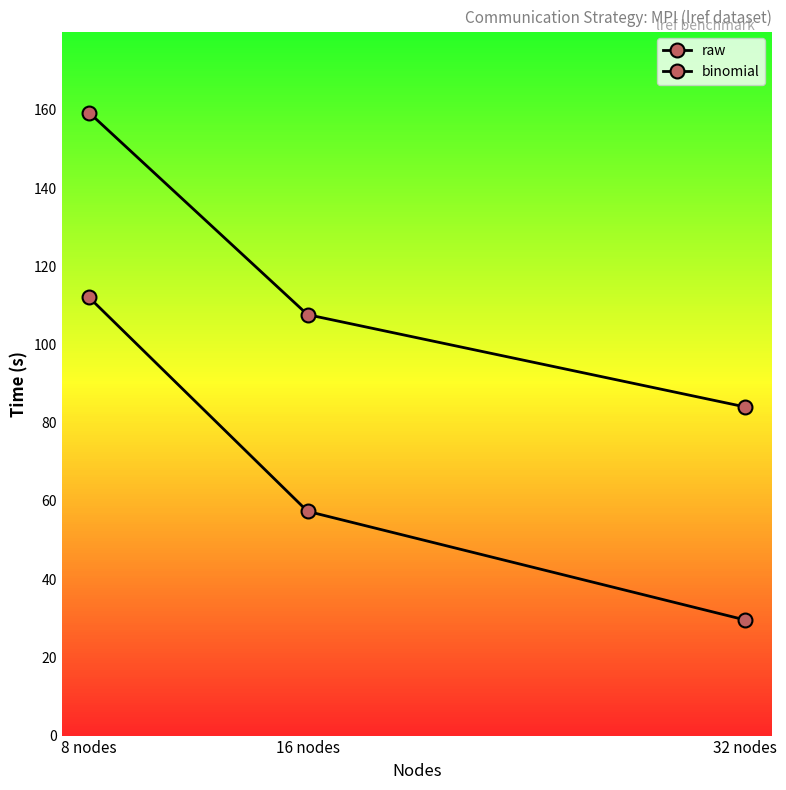

True or false: binomial has a value of 239.6 at 8 nodes.

False